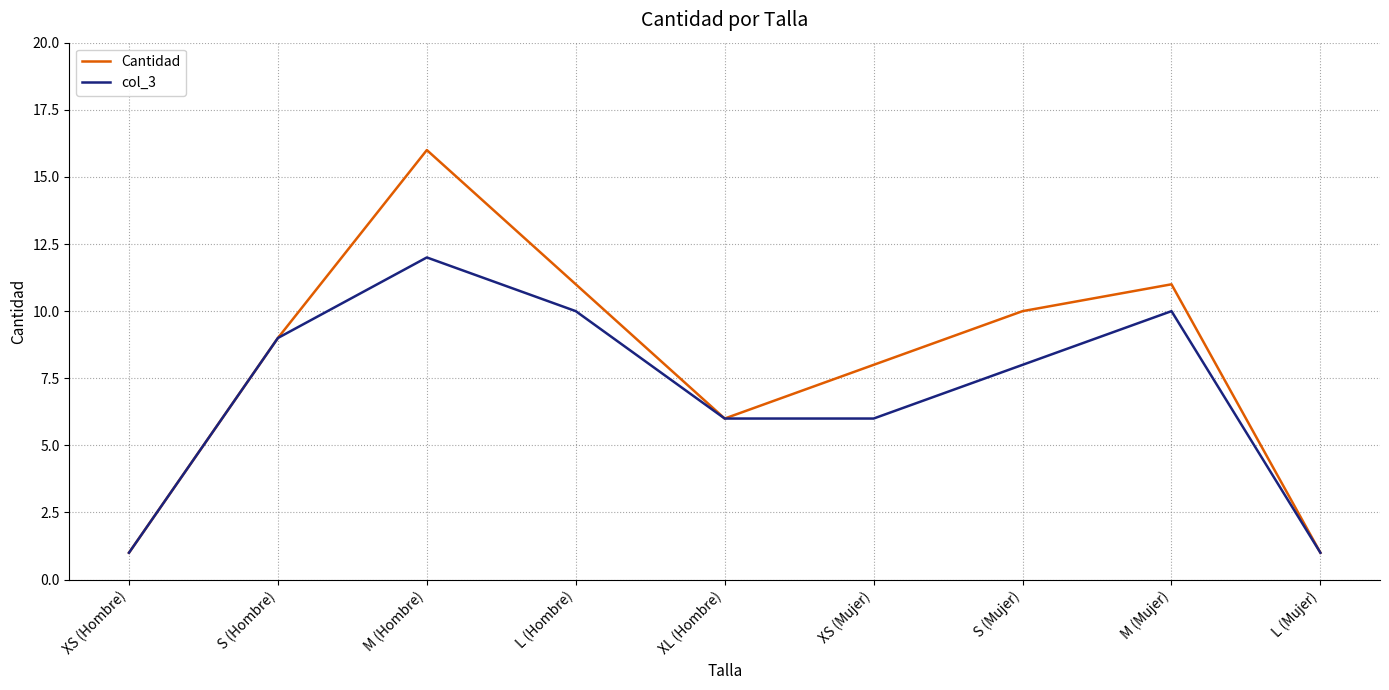

Which series has the largest total across all categories?

Cantidad